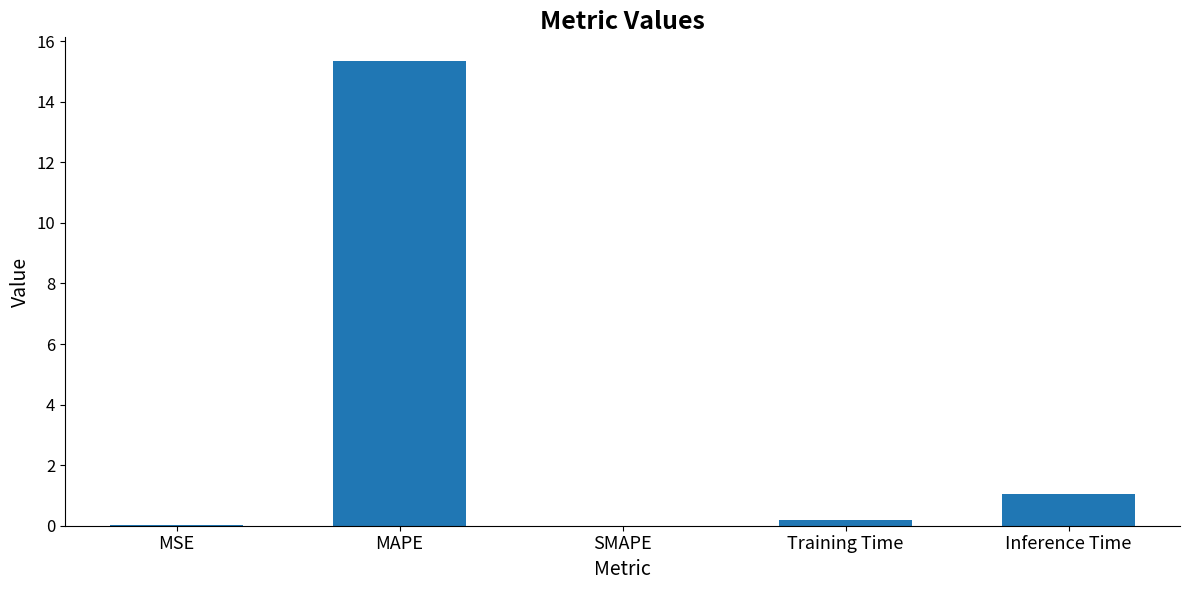

Where is the data nearest to the value 7?

Inference Time